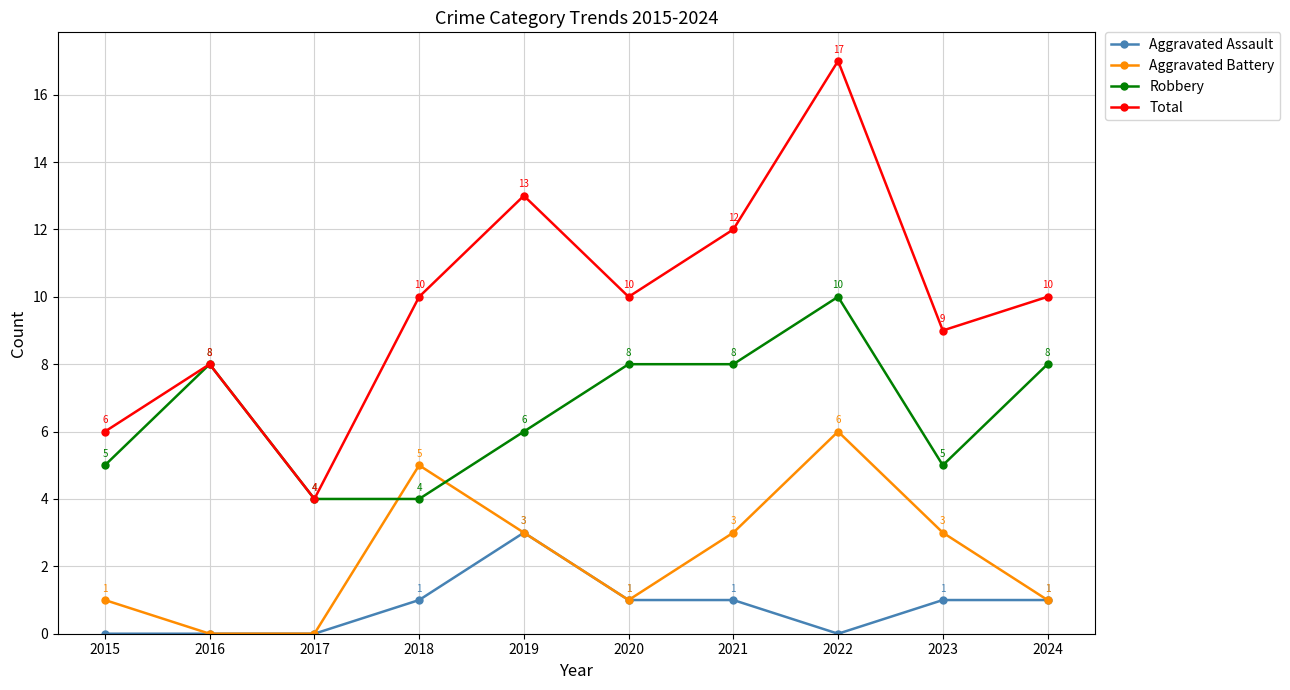

What is the difference between the highest and lowest values at 2017?

4